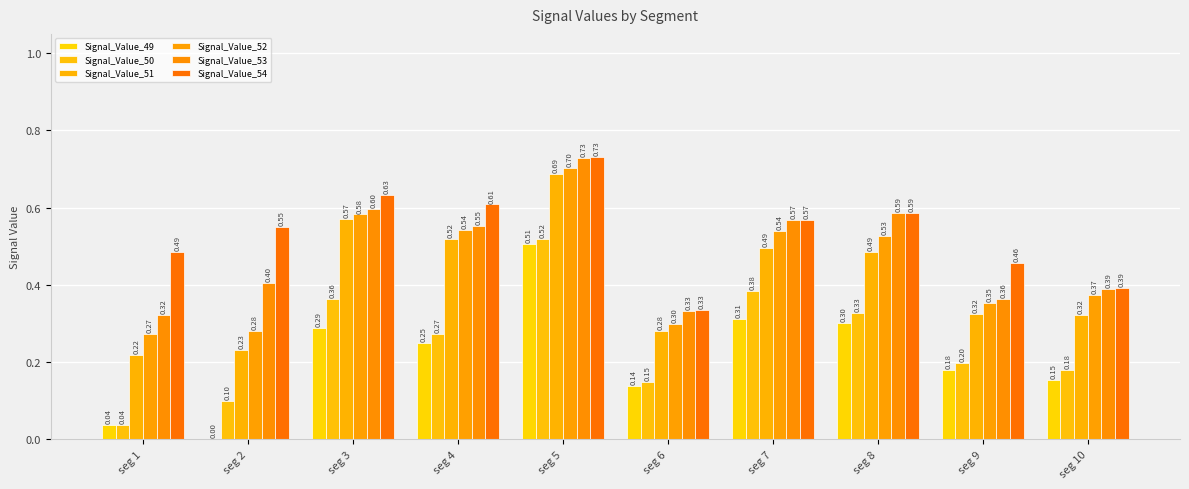

Which series has the widest spread of values?

Signal_Value_49